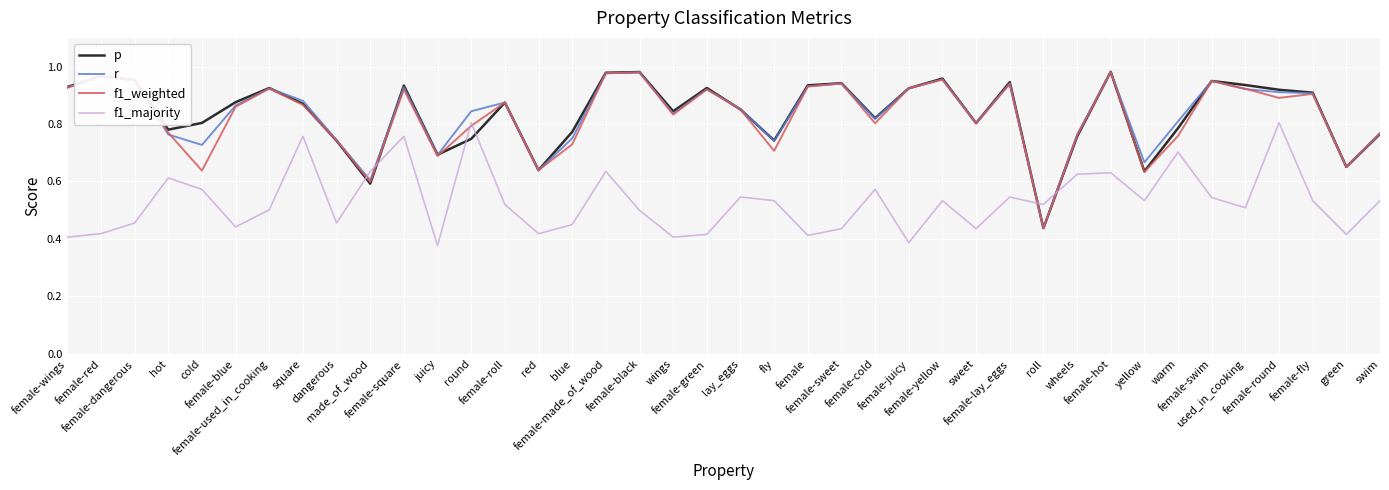

How many intersections are there between f1_majority and r?

4